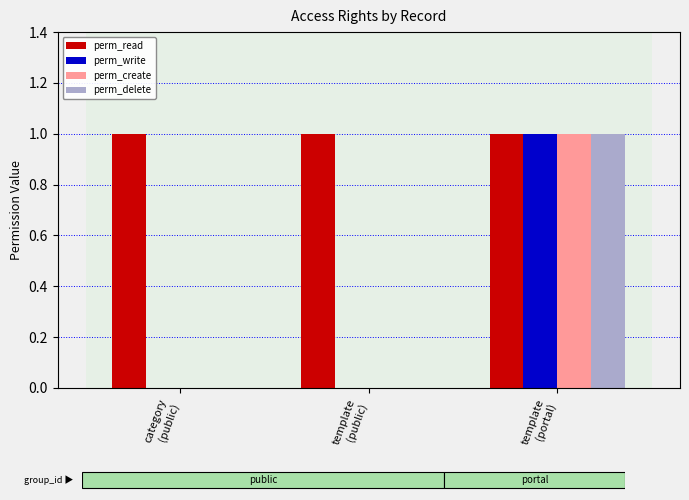

Reading left to right, extract all data points from this chart.

perm_read: 1	1	1
perm_write: 0	0	1
perm_create: 0	0	1
perm_delete: 0	0	1